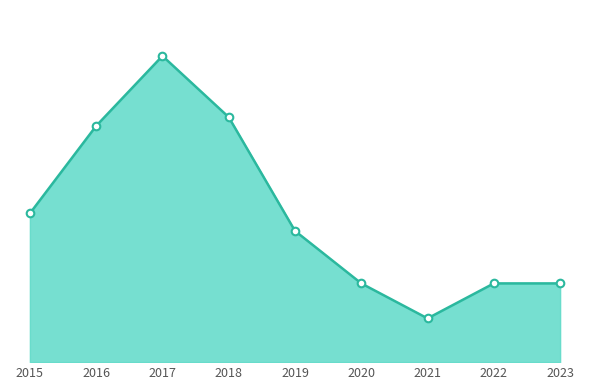

Approximately how many times larger is the value at 2020 compared to 2015?

0.5